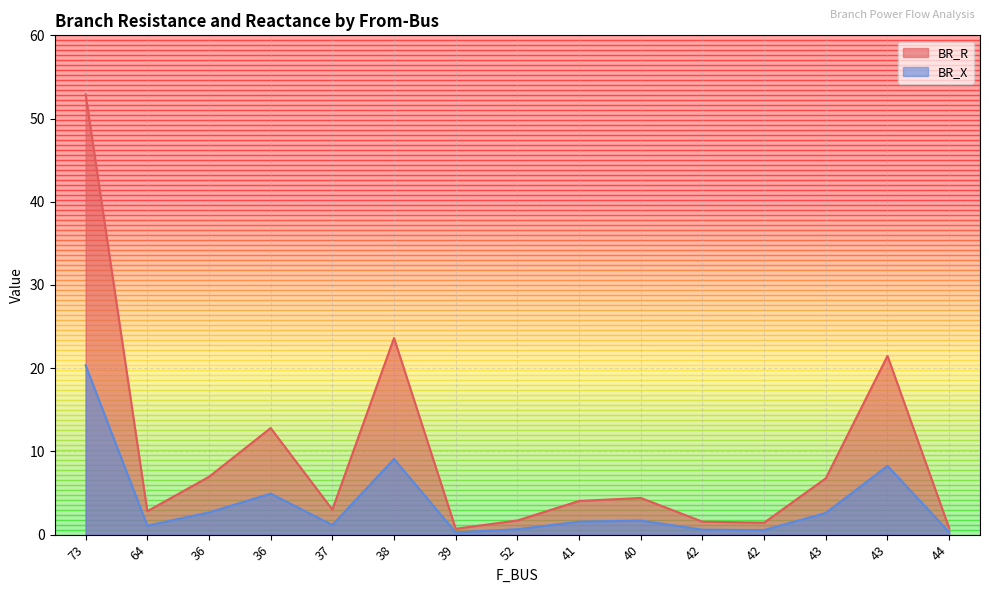

What value does the BR_X series have at 43?

2.6